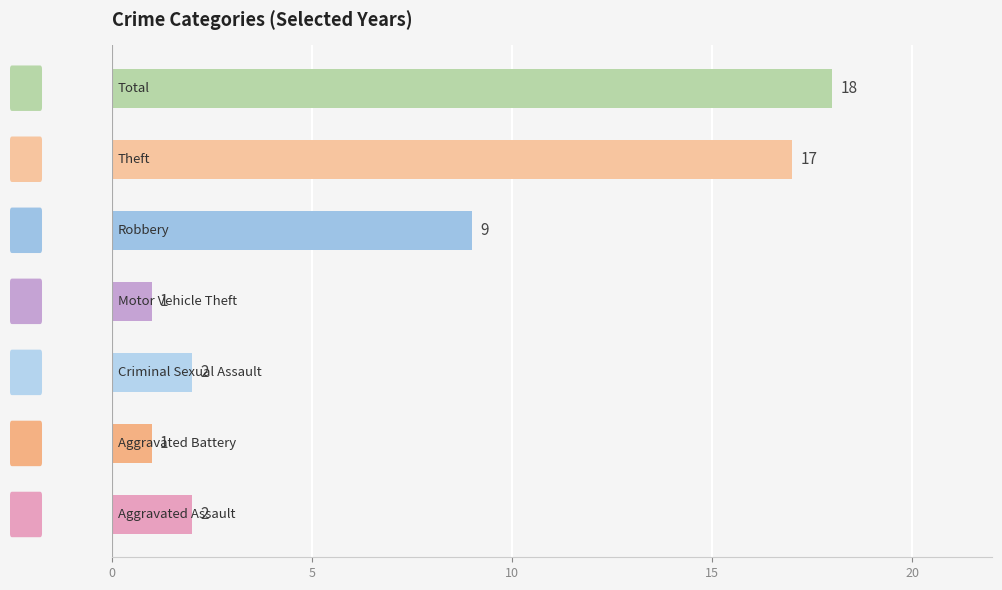

What is the difference between the maximum and minimum values?

17